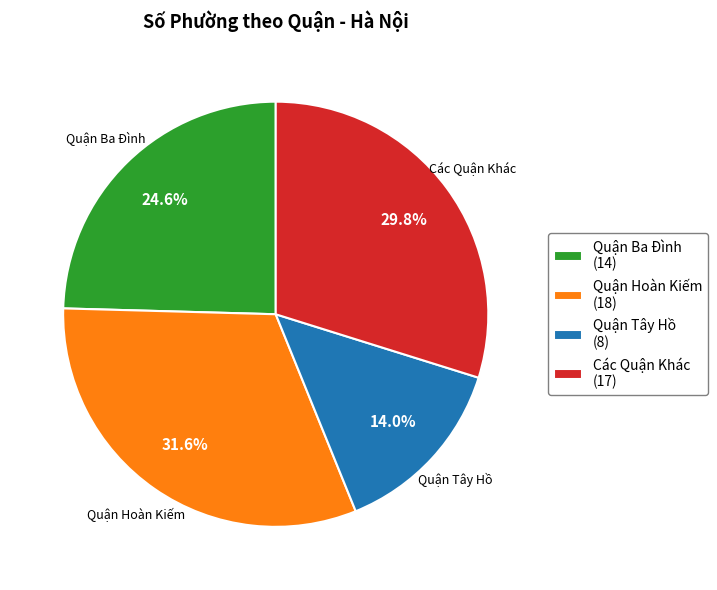

Is there any slice that represents more than half of the pie?

No